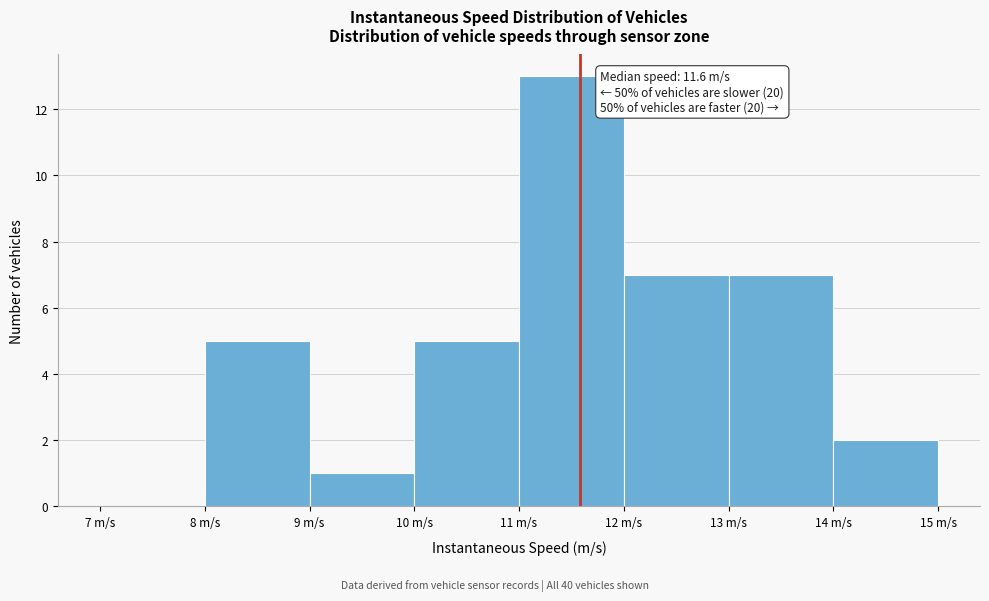

Which range on the x-axis has the tallest bar?

11 to 12